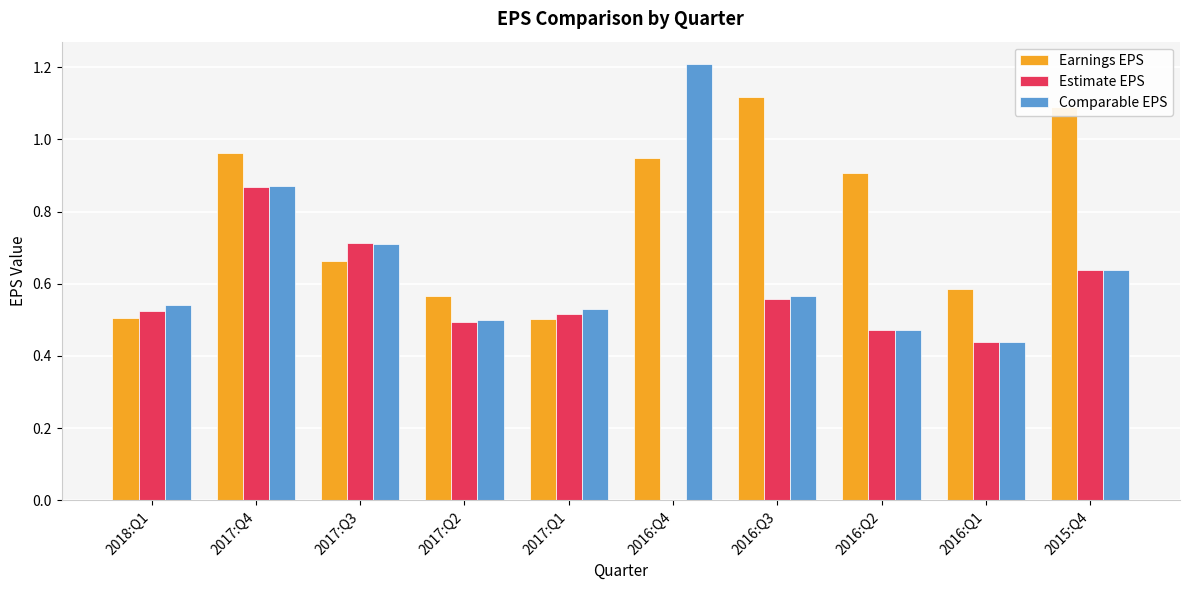

The value of Comparable EPS at 2016:Q4 is 1.2. True or false?

True